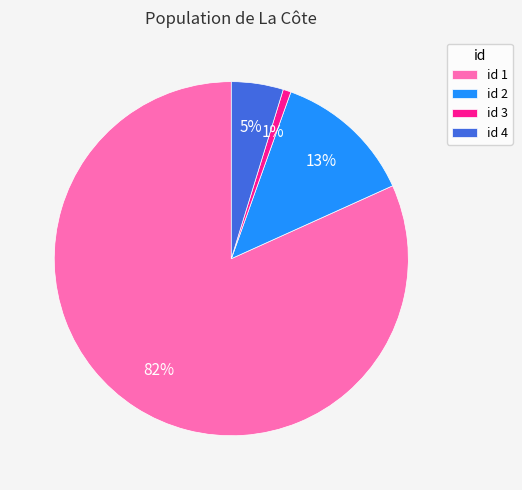

How many segments does this pie chart have?

4